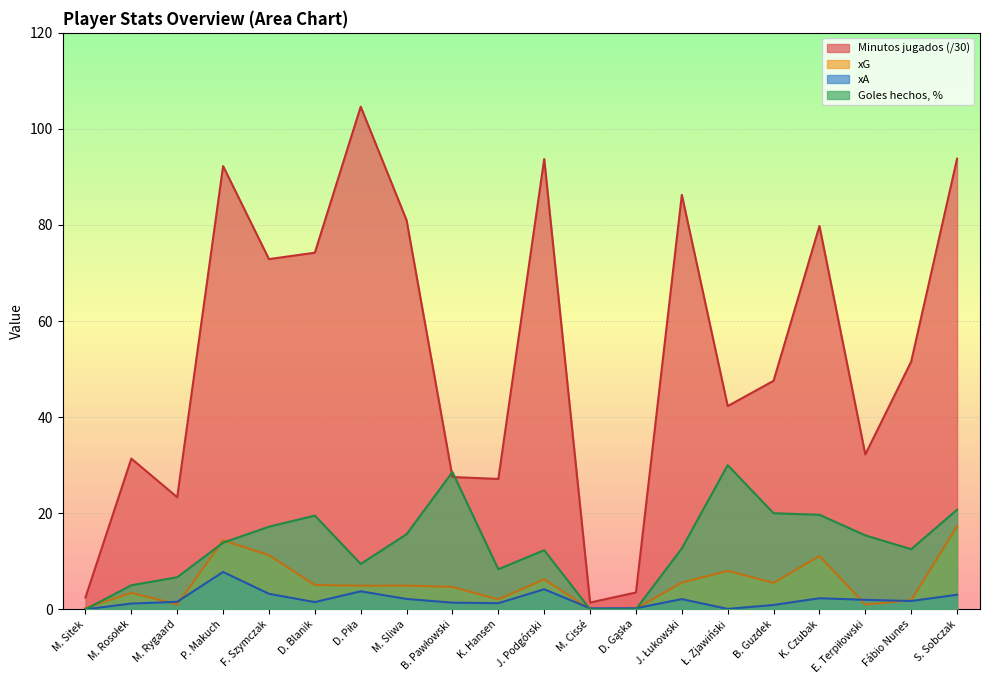

Between D. Blanik and S. Sobczak, which series saw the biggest shift?

Minutos jugados (/30)